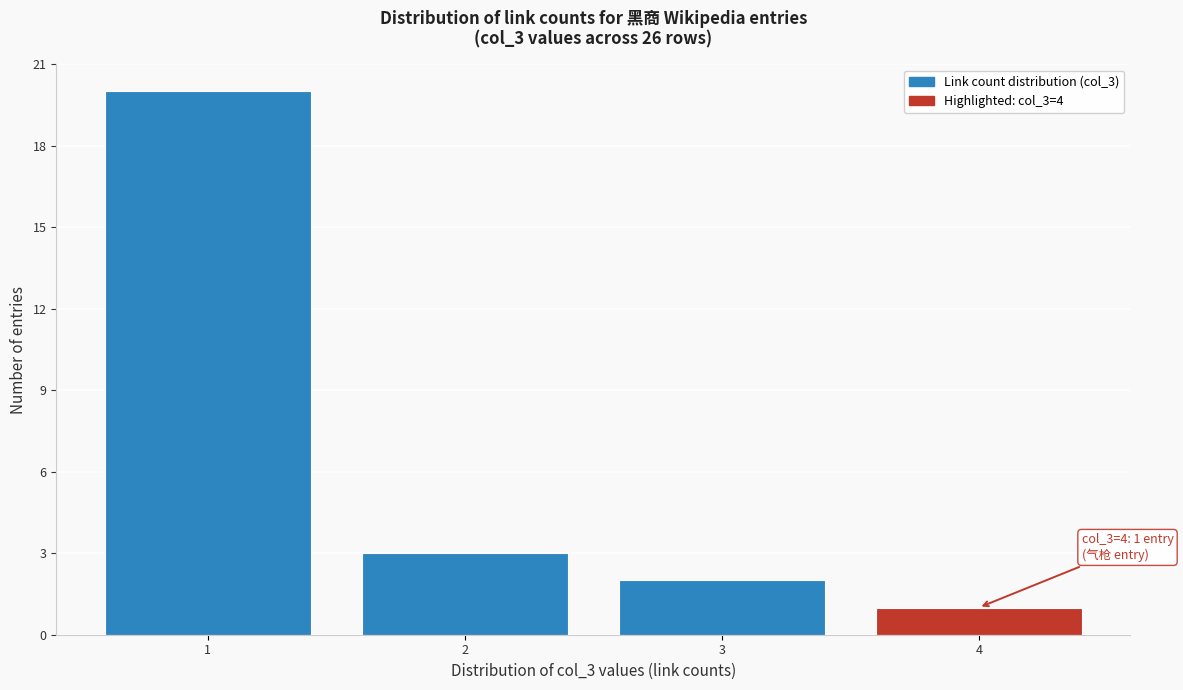

Over which range of the x-axis is the bar tallest?

0.5 to 1.5